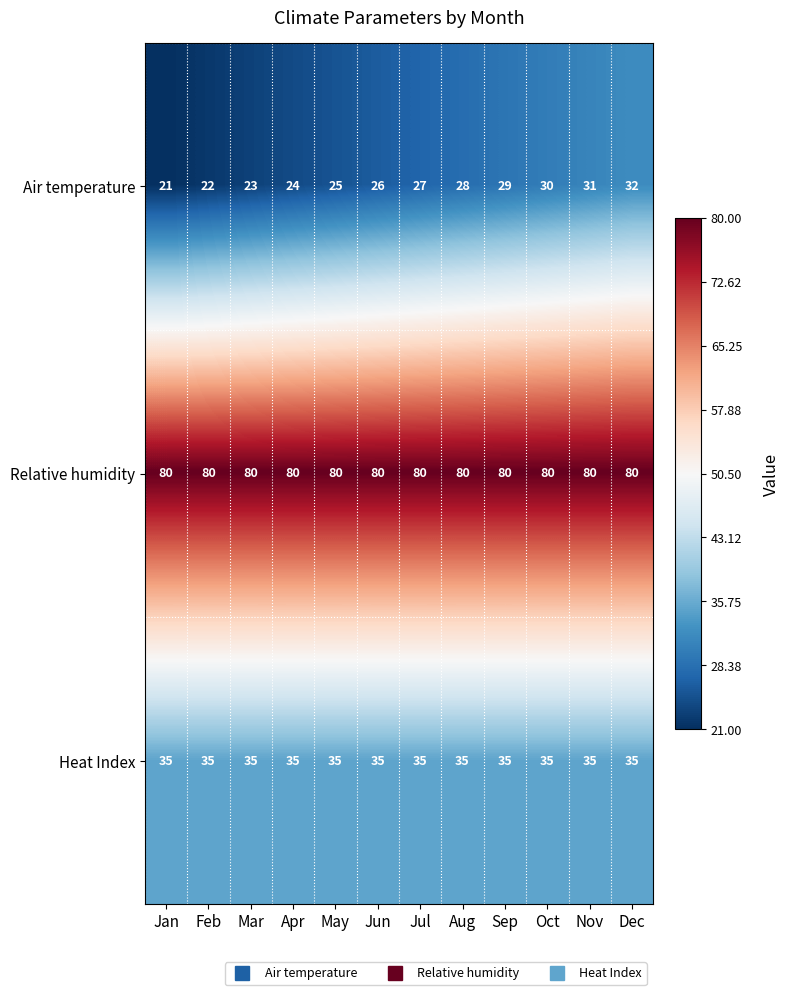

Where is Air temperature nearest to the value 26?

Jun